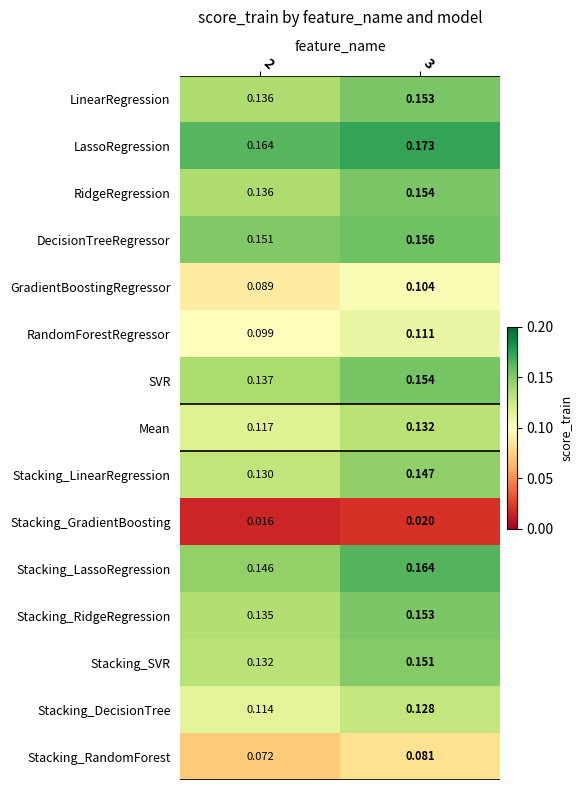

Is the value of Stacking_RandomForest at 2 greater than the value of DecisionTreeRegressor at 3?

No